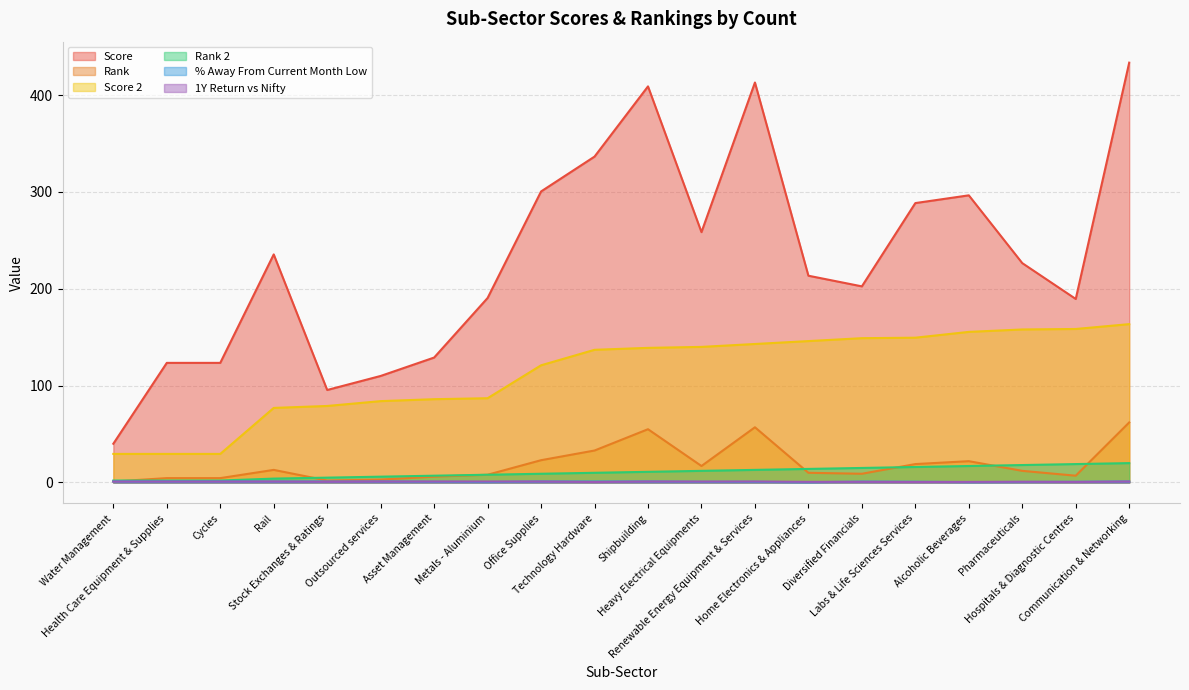

What is the label of the 10th point from the right?

Shipbuilding